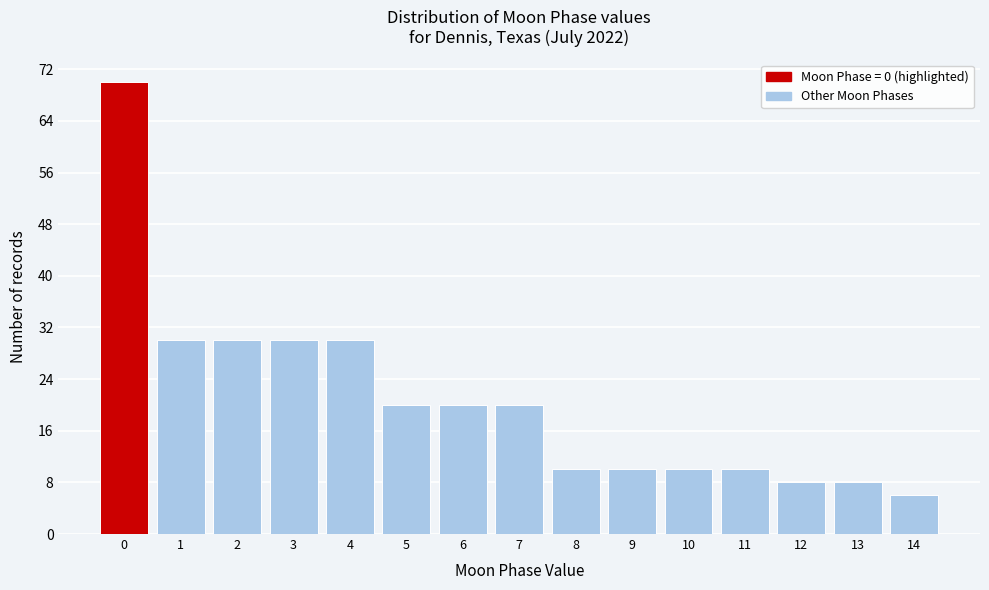

Reading left to right, list all the values displayed in this chart.

0=70	1=30	2=30	3=30	4=30	5=20	6=20	7=20	8=10	9=10	10=10	11=10	12=8	13=8	14=6